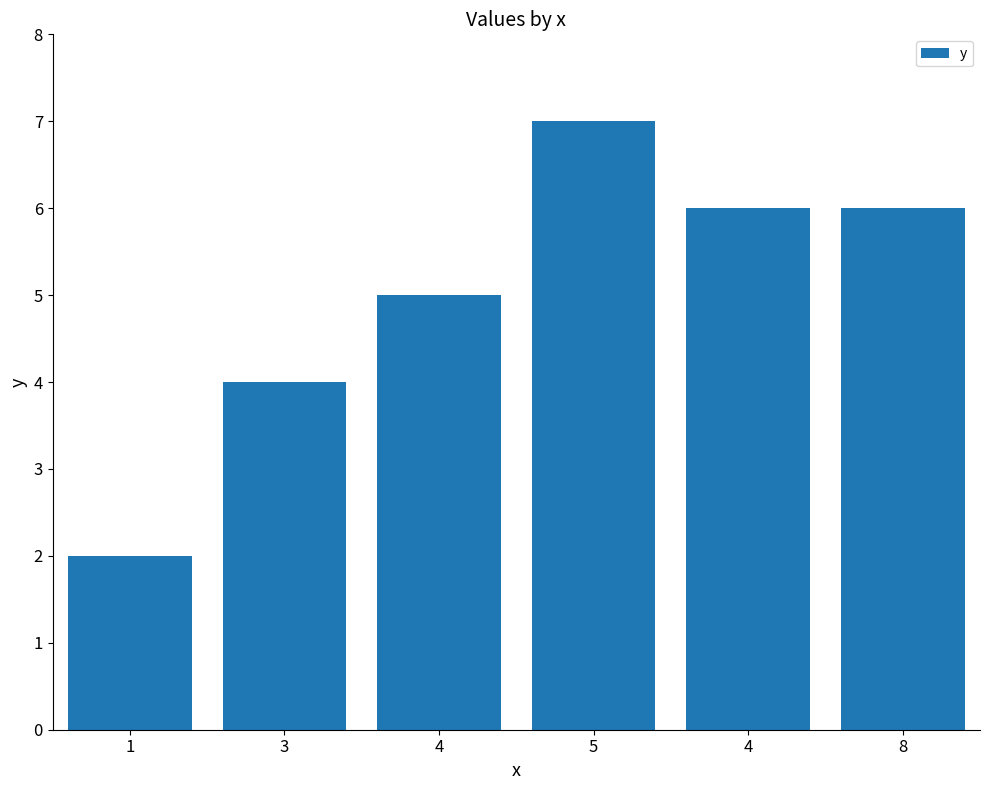

Is it true that the value at 4 is 5?

True